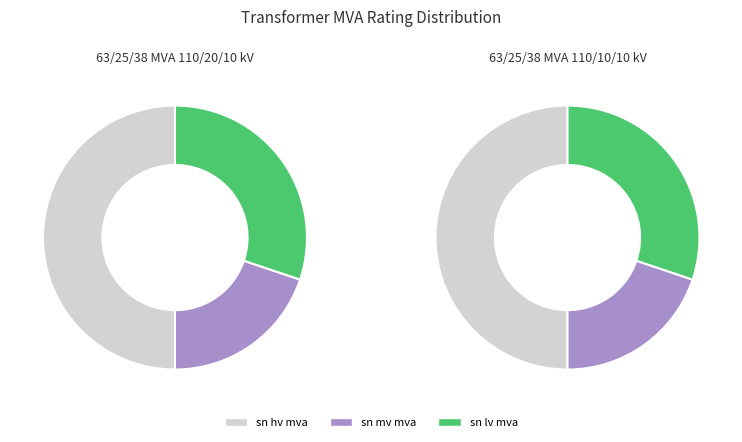

Is it true that 63/25/38 MVA 110/20/10 kV is 50% of the pie?

True